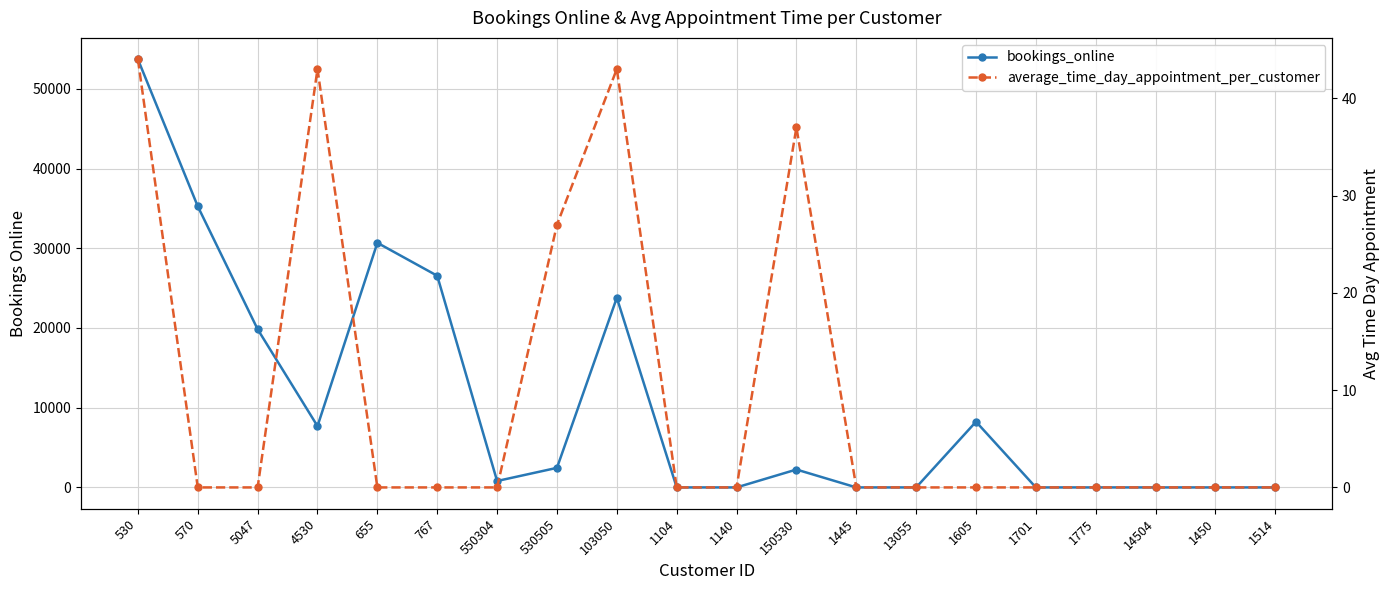

Between 530505 and 530, which is larger?

530